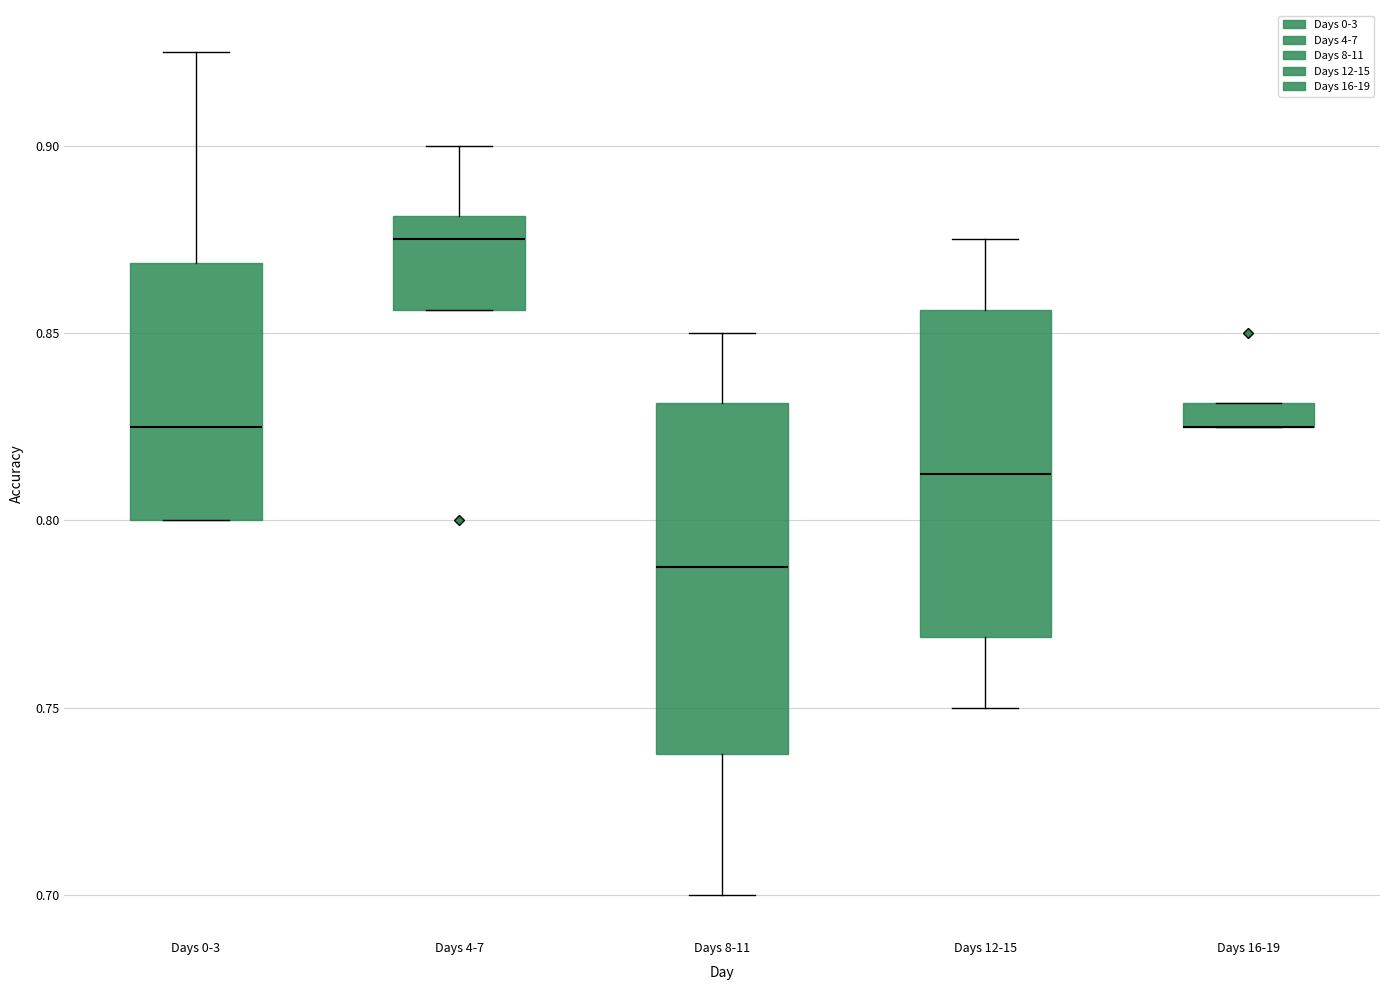

Where does the median line of the box for Days 4-7 sit on the y-axis? The values are not printed on the chart, so give them approximately, as read against the axis.

0.875